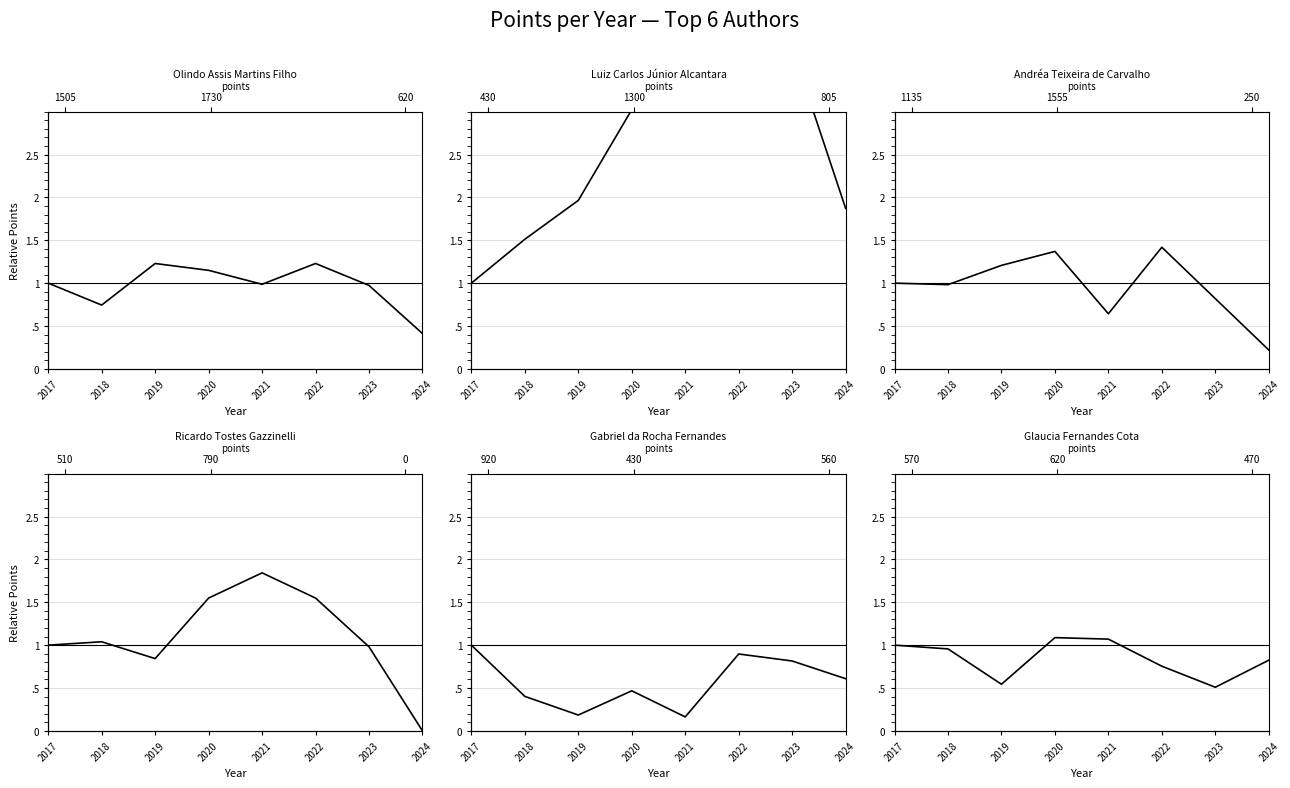

Rank the series at 2024 from lowest to highest value.

Ricardo Tostes Gazzinelli, Andréa Teixeira de Carvalho, Olindo Assis Martins Filho, Gabriel da Rocha Fernandes, Glaucia Fernandes Cota, Luiz Carlos Júnior Alcantara